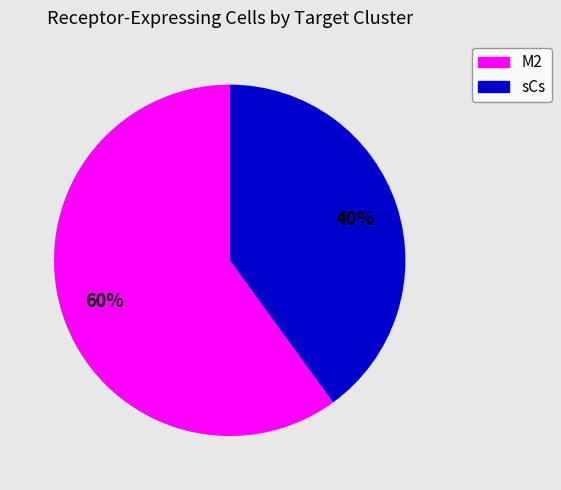

How many segments does this pie chart have?

2